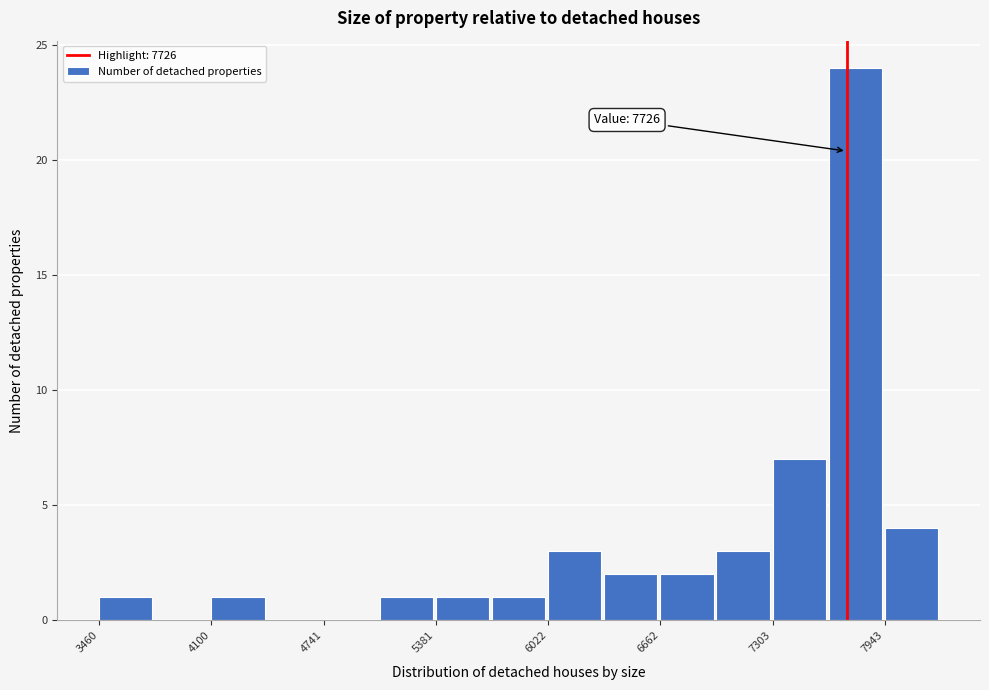

Read against the x-axis, roughly where is the centre of the tallest bar?

7800